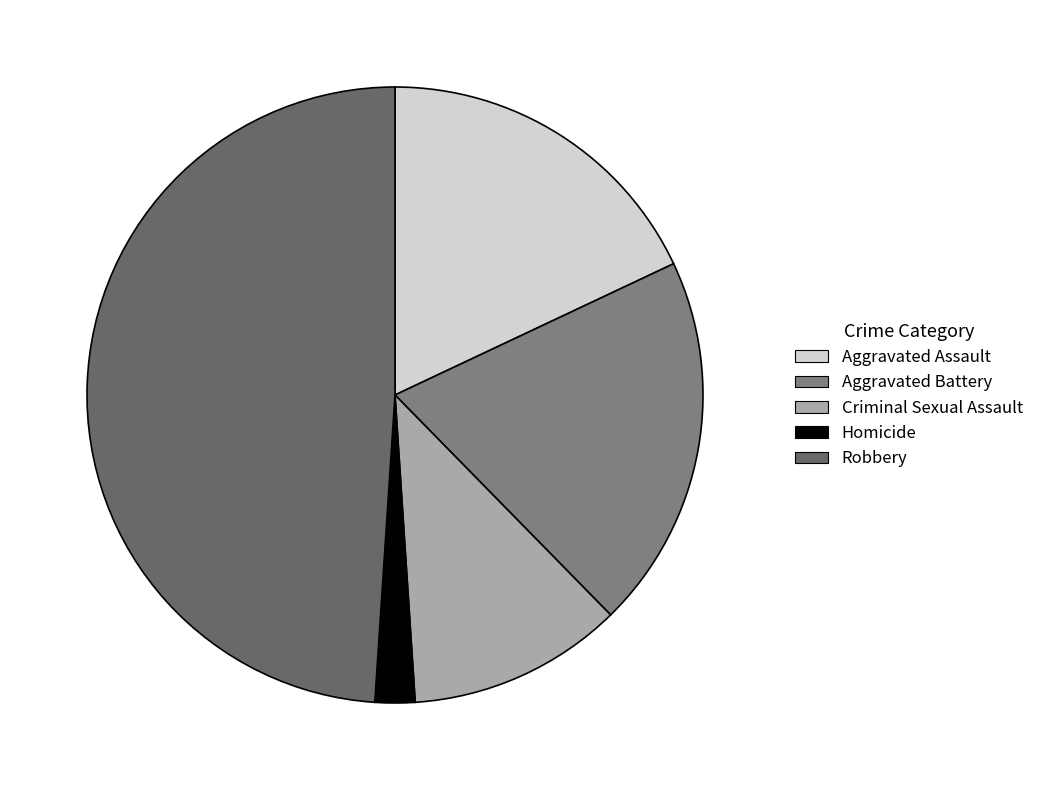

What is the change in value from Aggravated Battery to Homicide?

-42